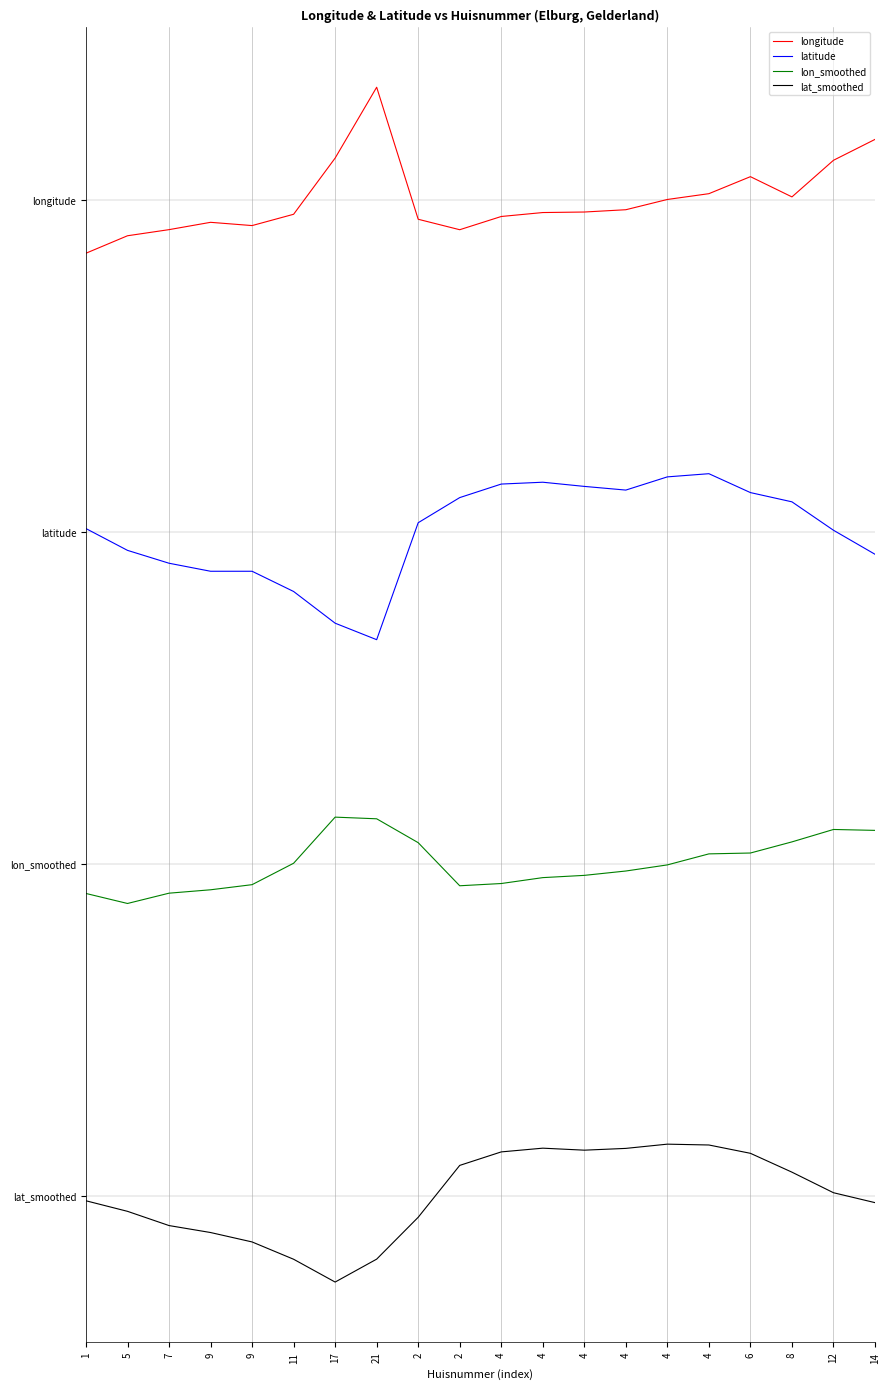

What are all the series names shown in the legend?

longitude, latitude, lon_smoothed, lat_smoothed